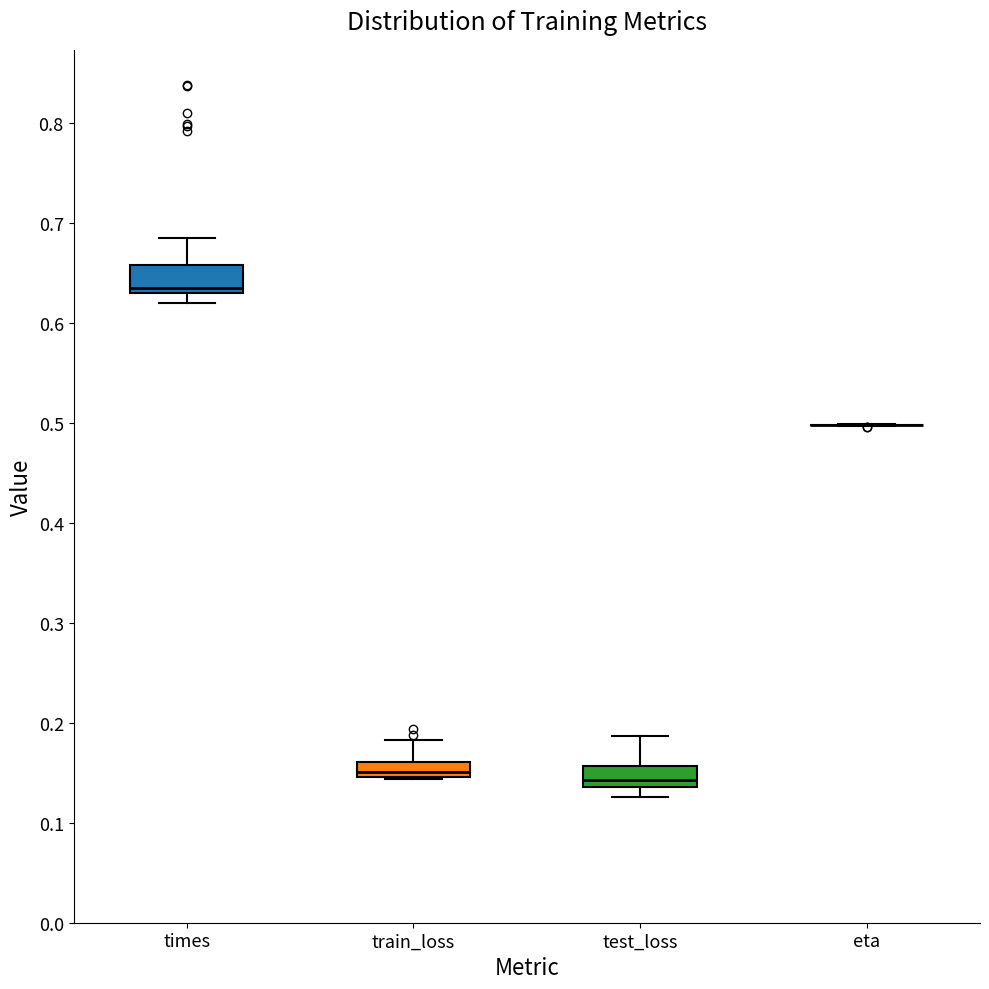

Where does the lower whisker of the box for test_loss end on the y-axis? The values are not printed on the chart, so give them approximately, as read against the axis.

0.13